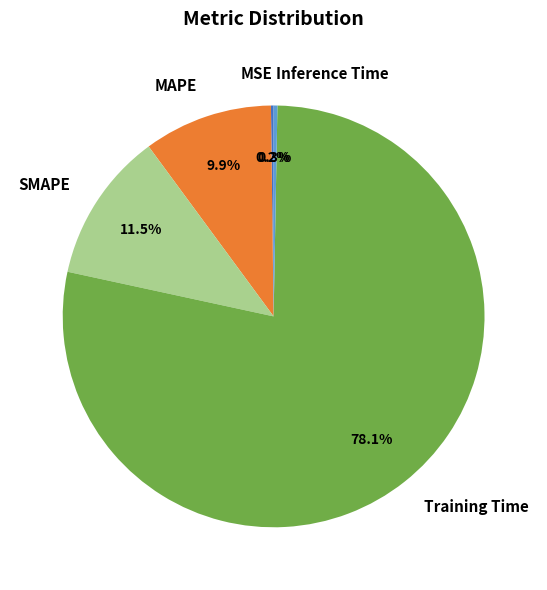

What percentage is NOT represented by SMAPE?

88.5%